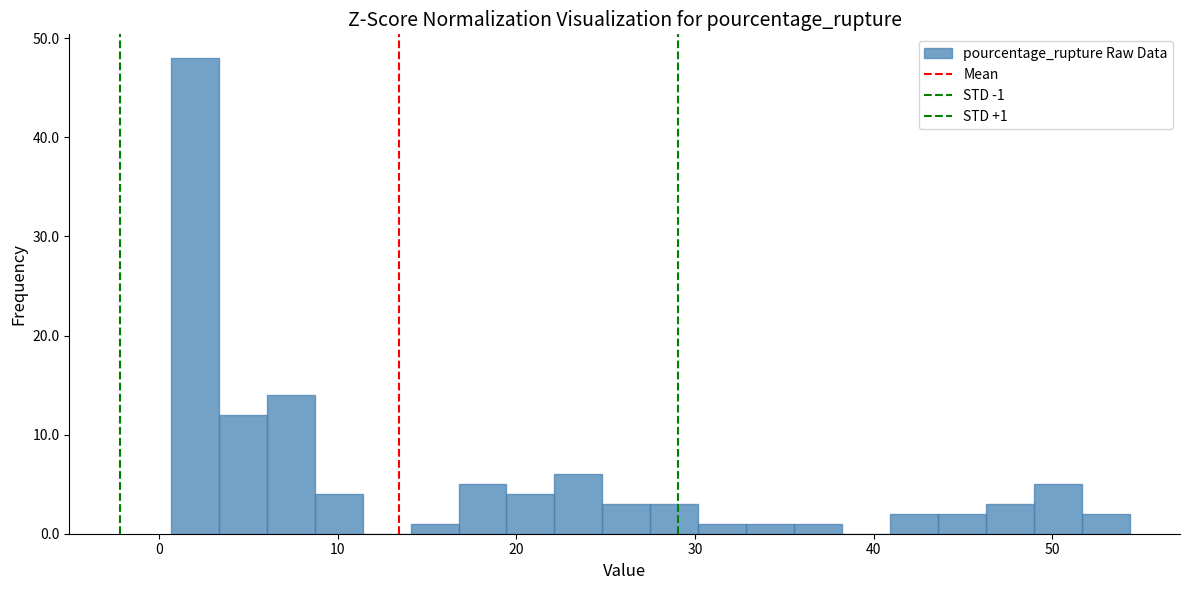

Read against the x-axis, roughly where is the centre of the tallest bar?

2